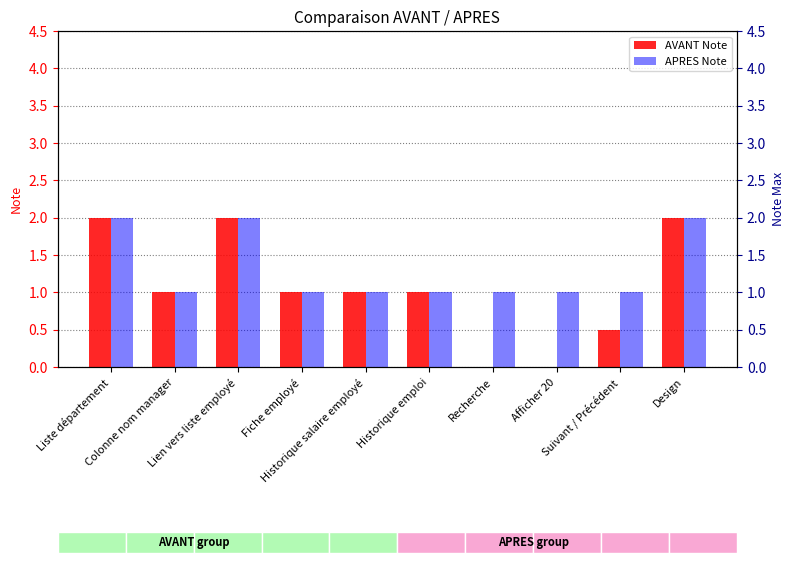

At how many categories does at least one series exceed 0?

10